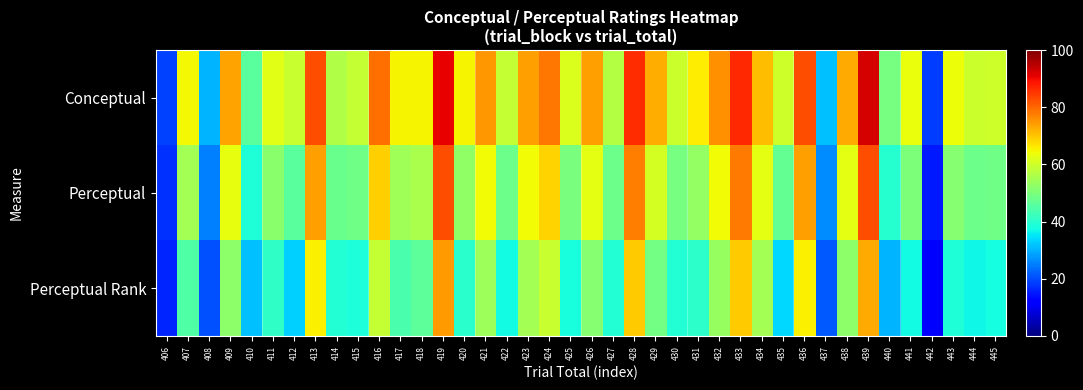

At which category is the sum across all series the highest?

439